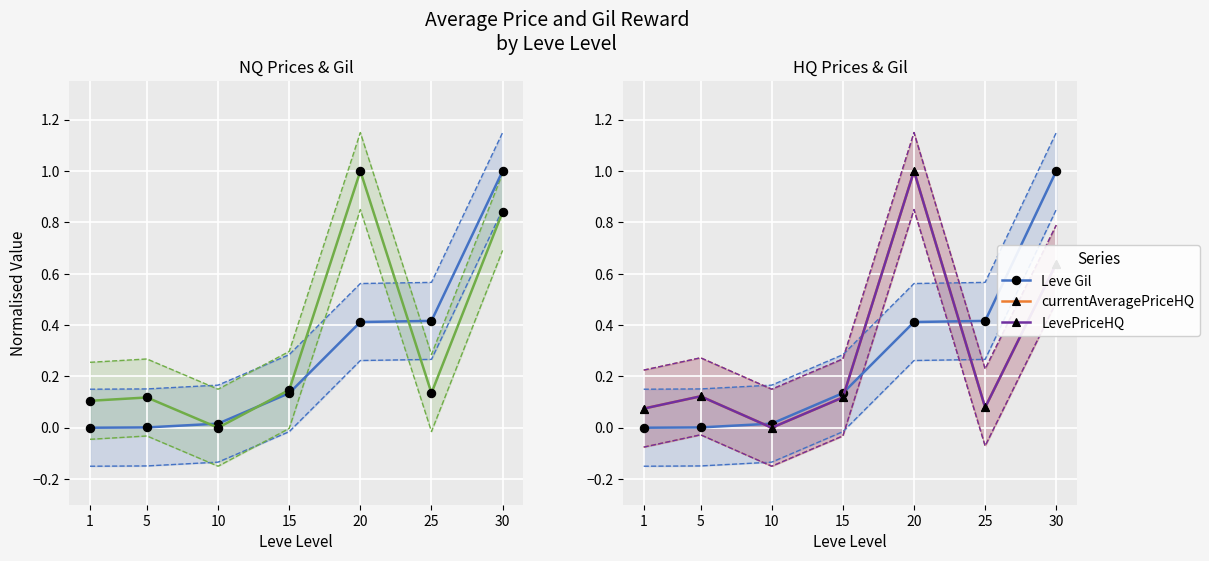

Is it true that Leve Gil equals 0.0 at 1?

True